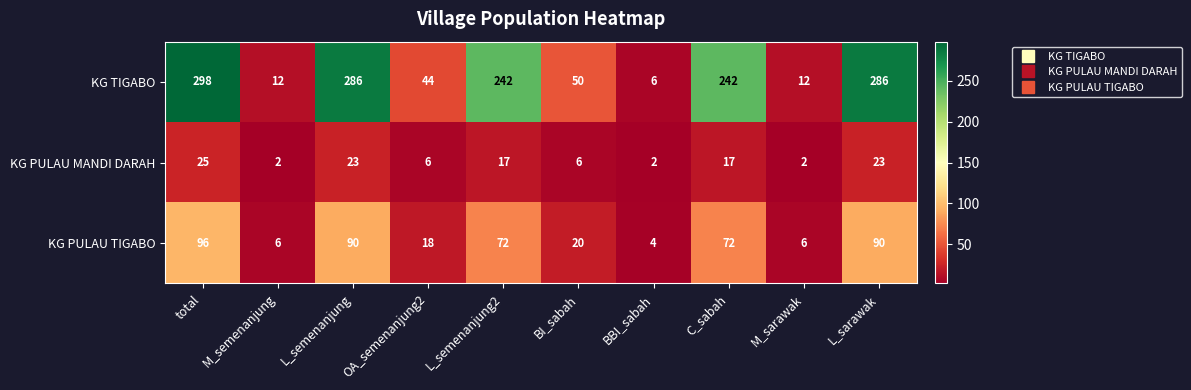

What is the spread (max minus min) of values at BBI_sabah?

4